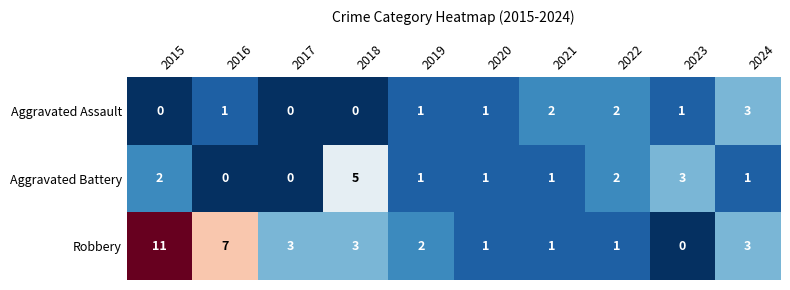

The Aggravated Battery series shows 2 at 2023. True or false?

False